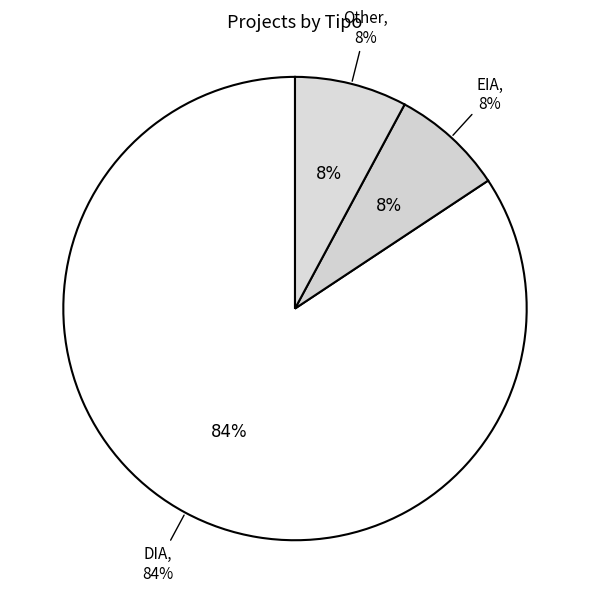

Does any single category account for the majority?

Yes